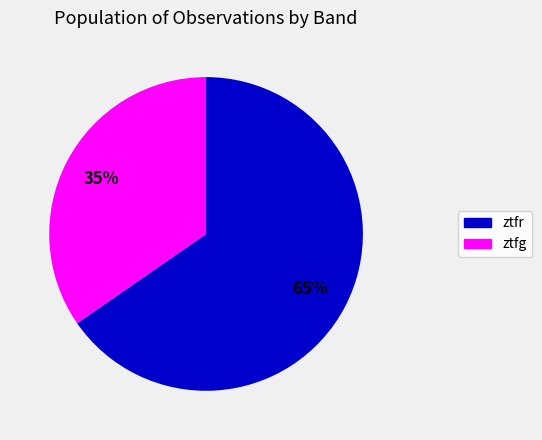

What is the ratio of the value at ztfg to the value at ztfr?

0.5